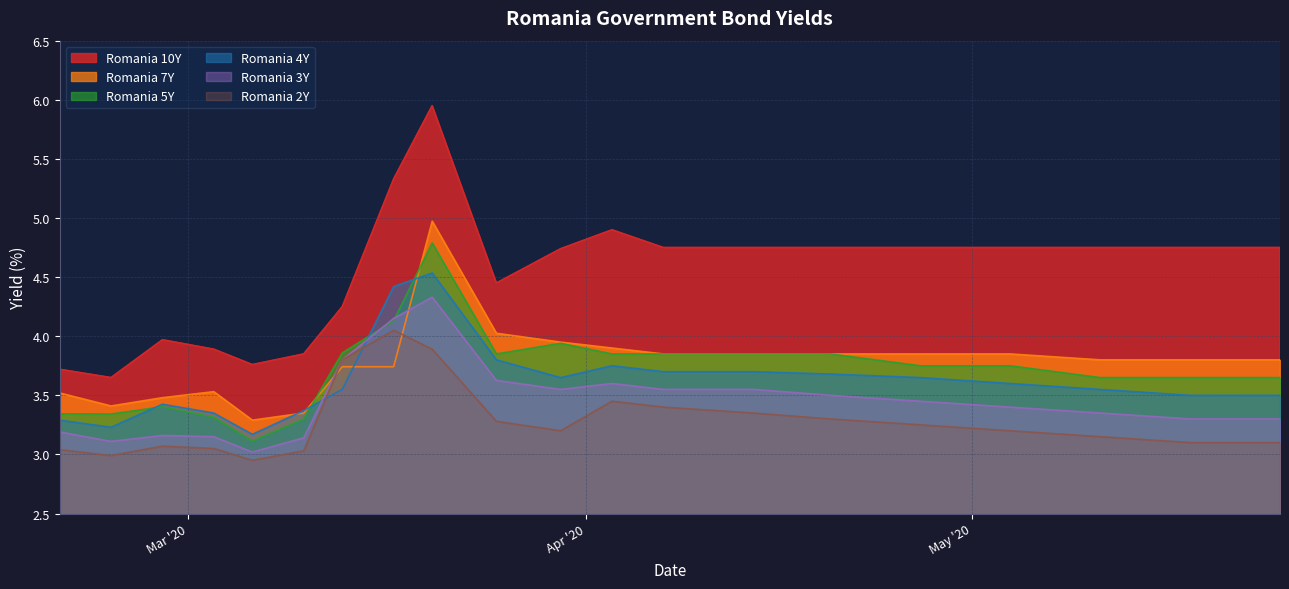

What position from the right is 2020-05-11?

3